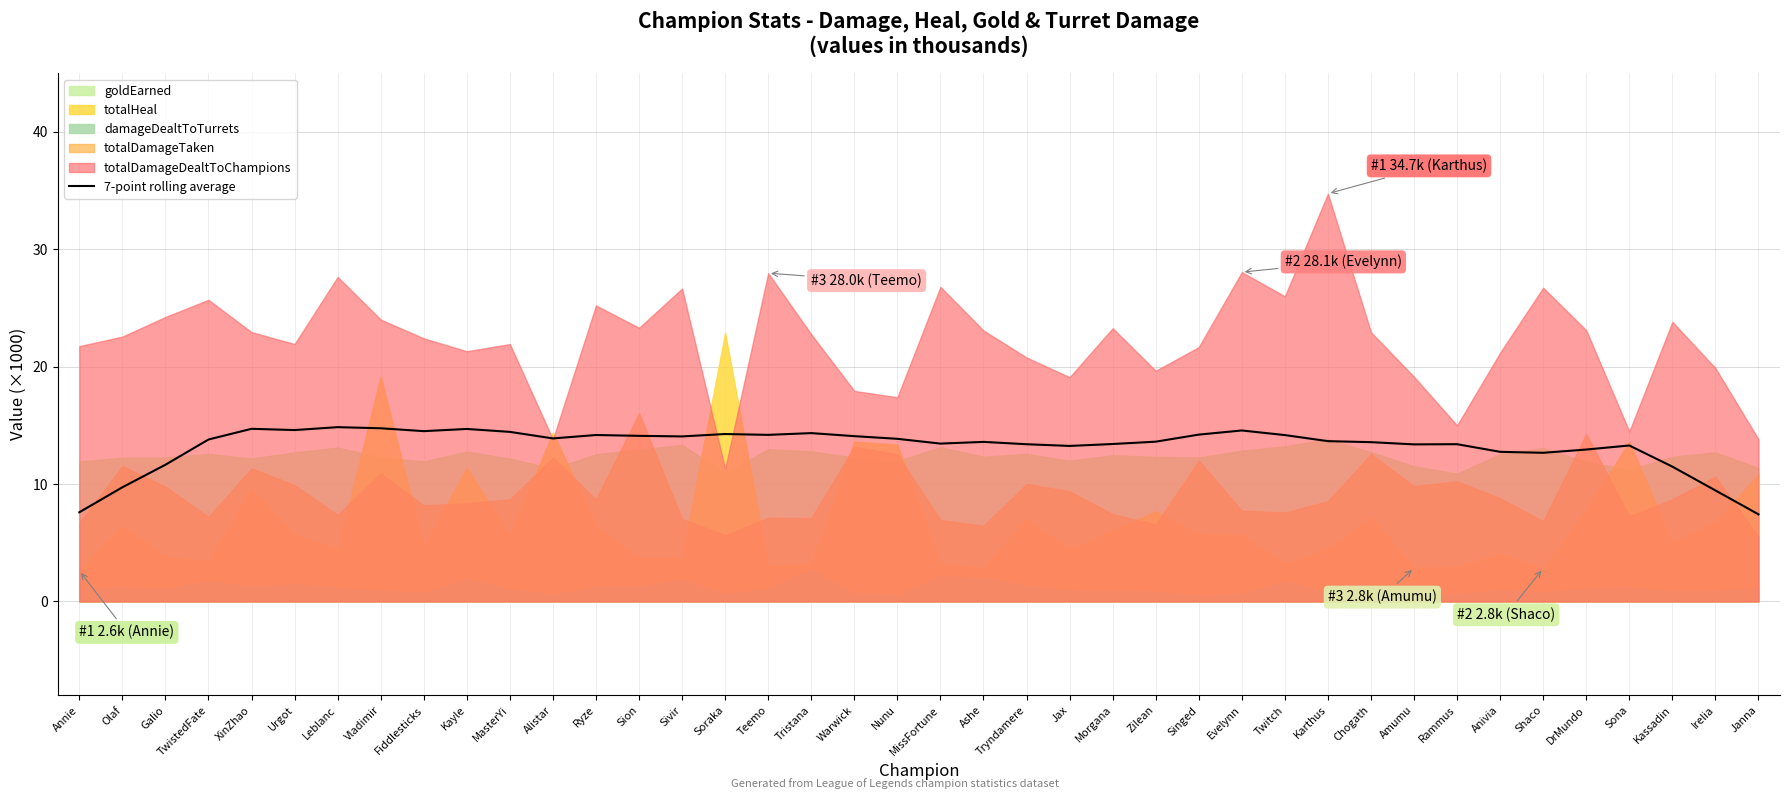

At which label is the value closest to 11?

Kassadin